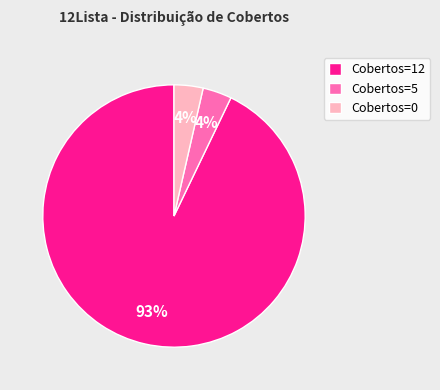

To the nearest percent, what is the average slice percentage?

33%